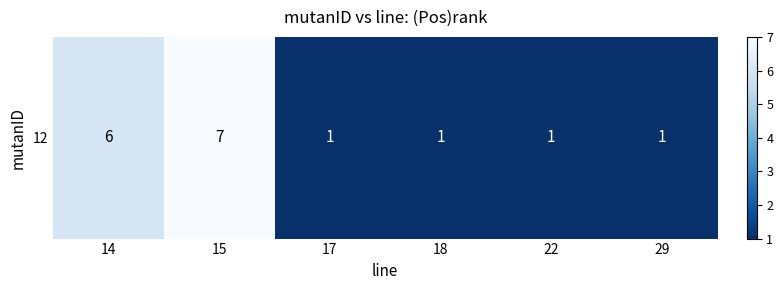

Reading right to left, list all the values displayed in this chart.

29=1	22=1	18=1	17=1	15=7	14=6